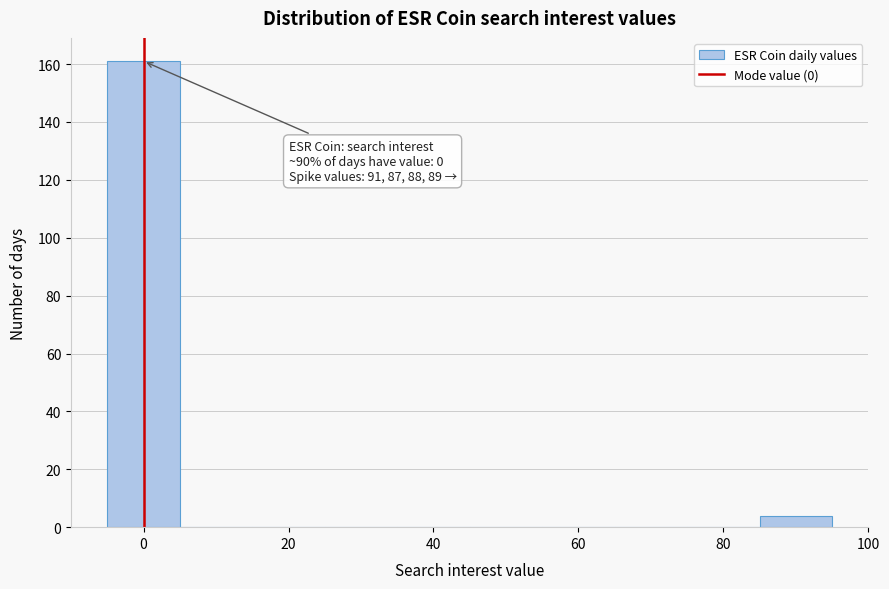

Over which range of the x-axis is the bar tallest?

-5 to 5